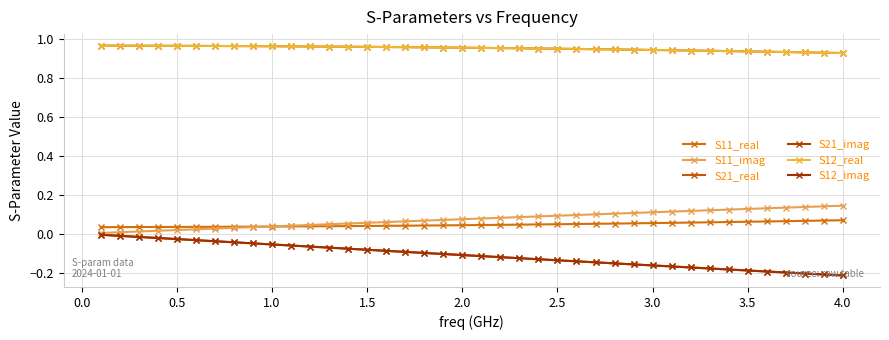

True or false: S12_real and S11_real cross at least once.

False